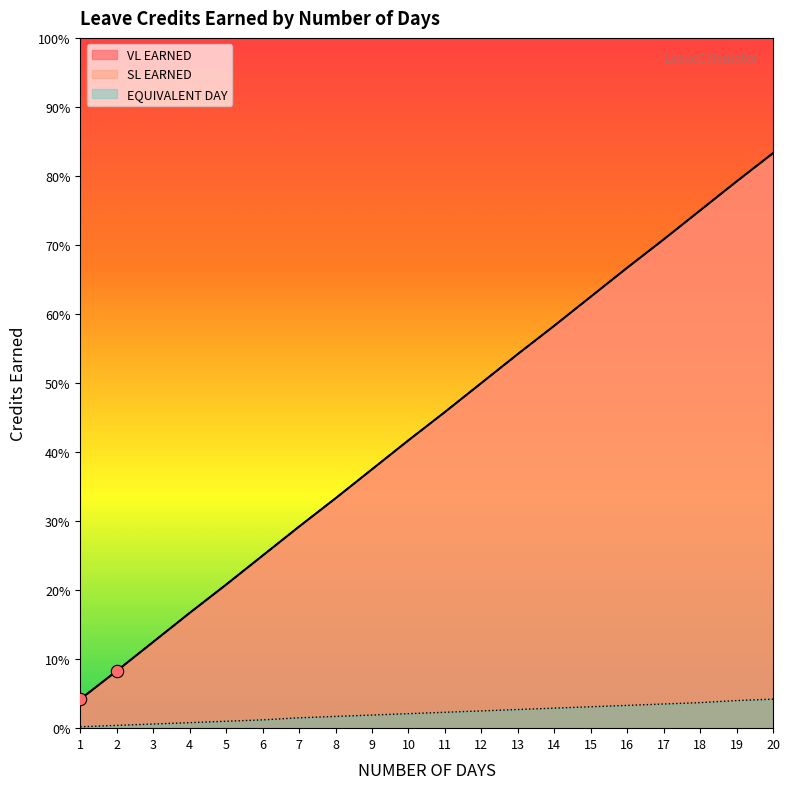

Which series has the largest total across all categories?

VL EARNED